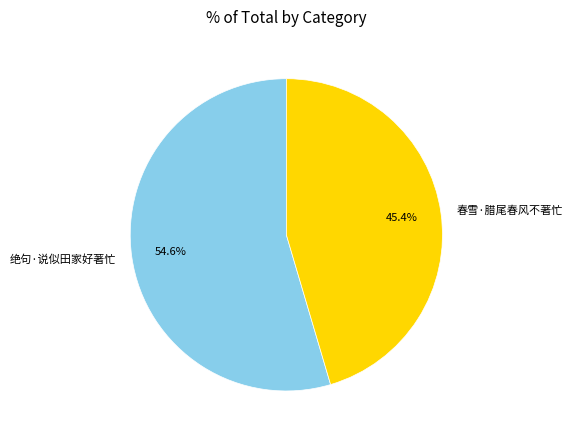

Is it true that 绝句·说似田家好著忙 is 64% of the pie?

False